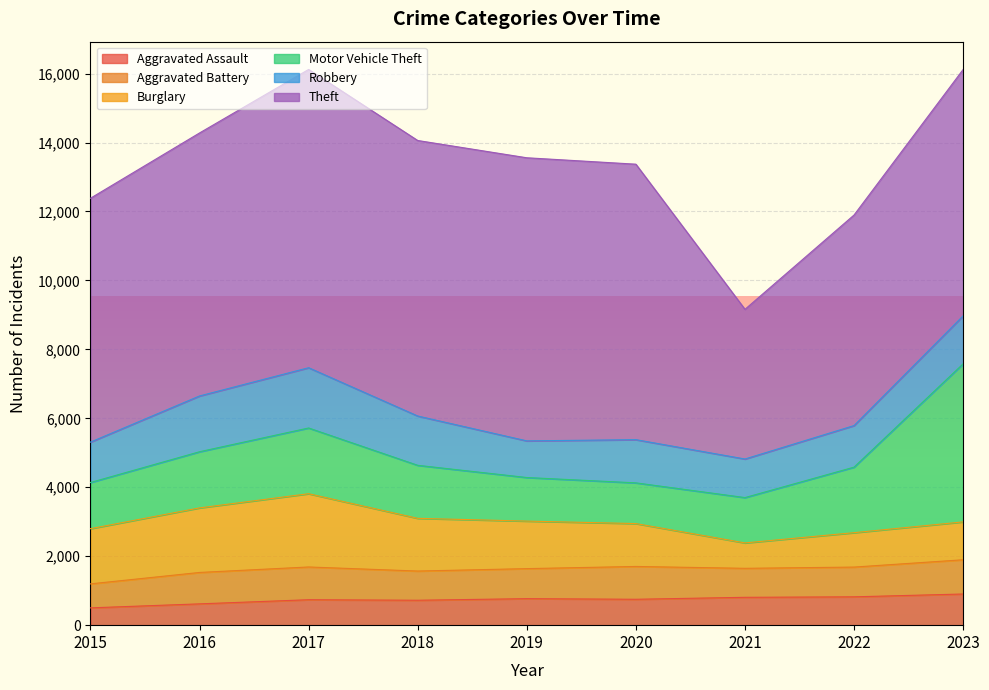

Between 2016 and 2021, which is larger?

2021